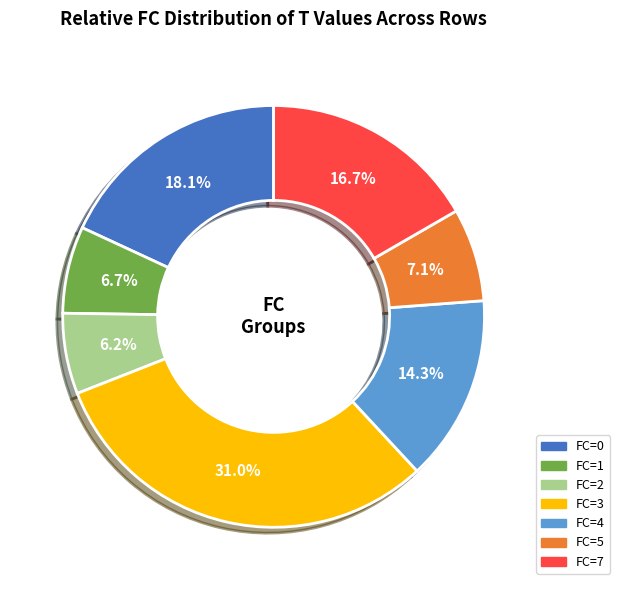

Is the sum of FC=4 and FC=1 greater than half?

No